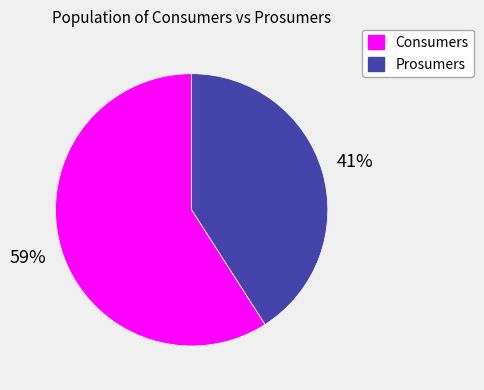

Approximately how many times larger is the value at Consumers compared to Prosumers?

1.4